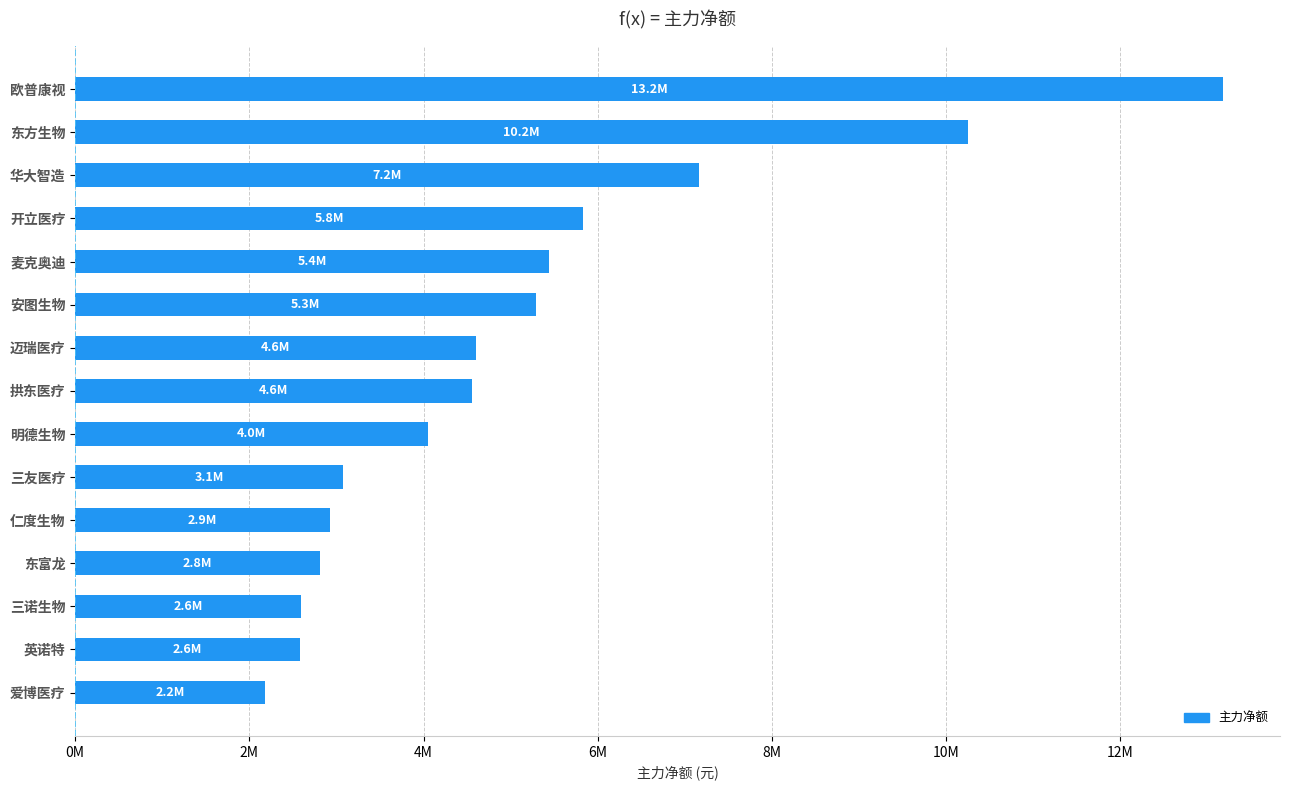

Are the bars horizontal?

Yes